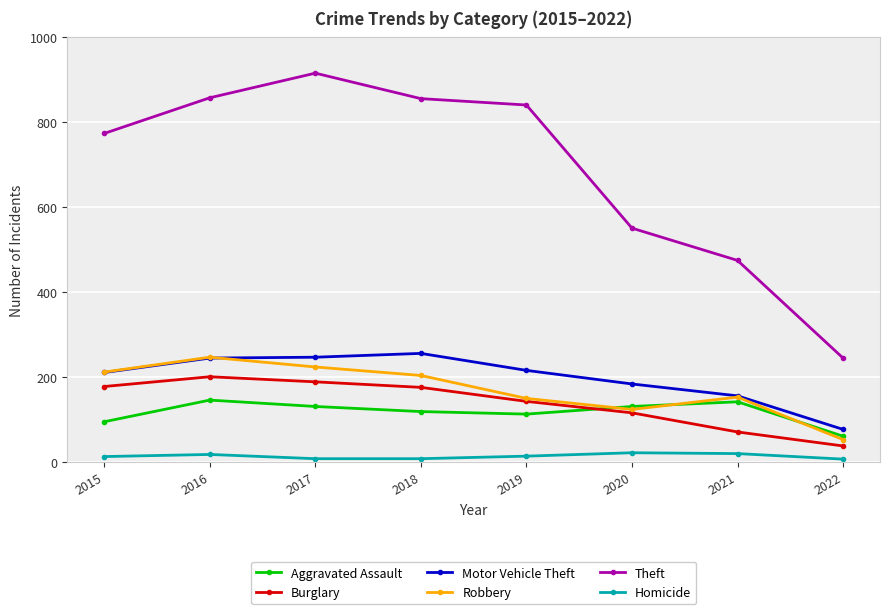

At which label does Aggravated Assault reach its minimum?

2022